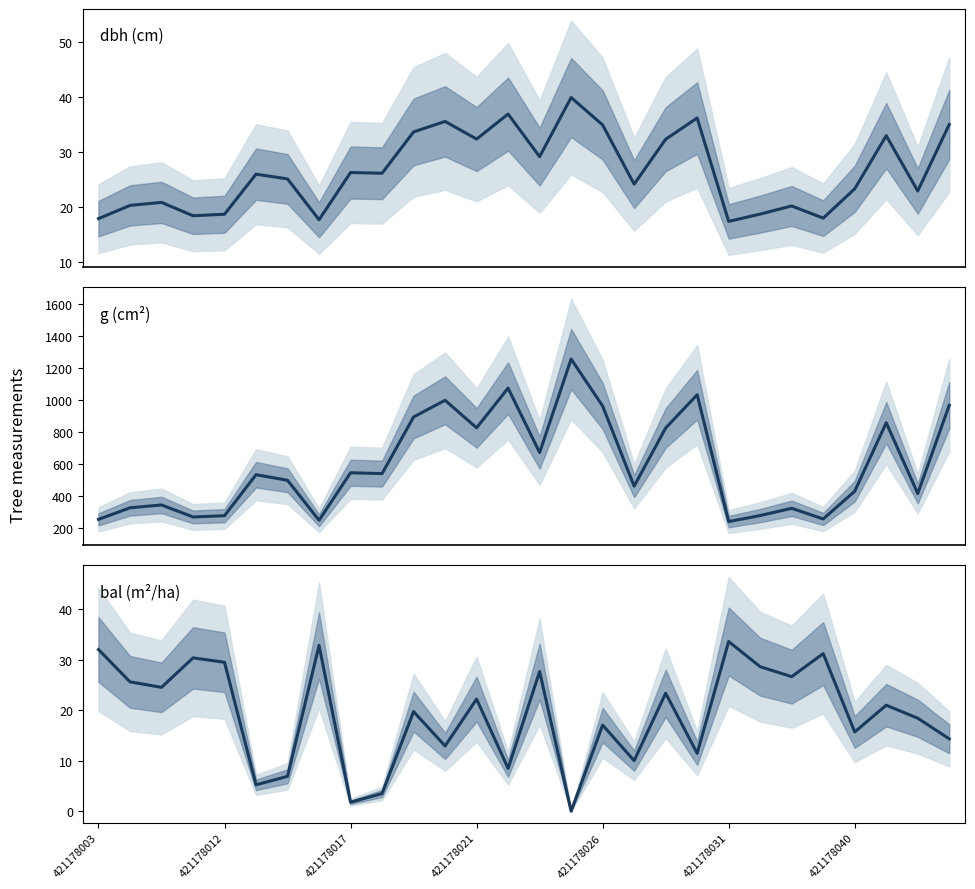

How many data points in g (cm²) are above 531?

14